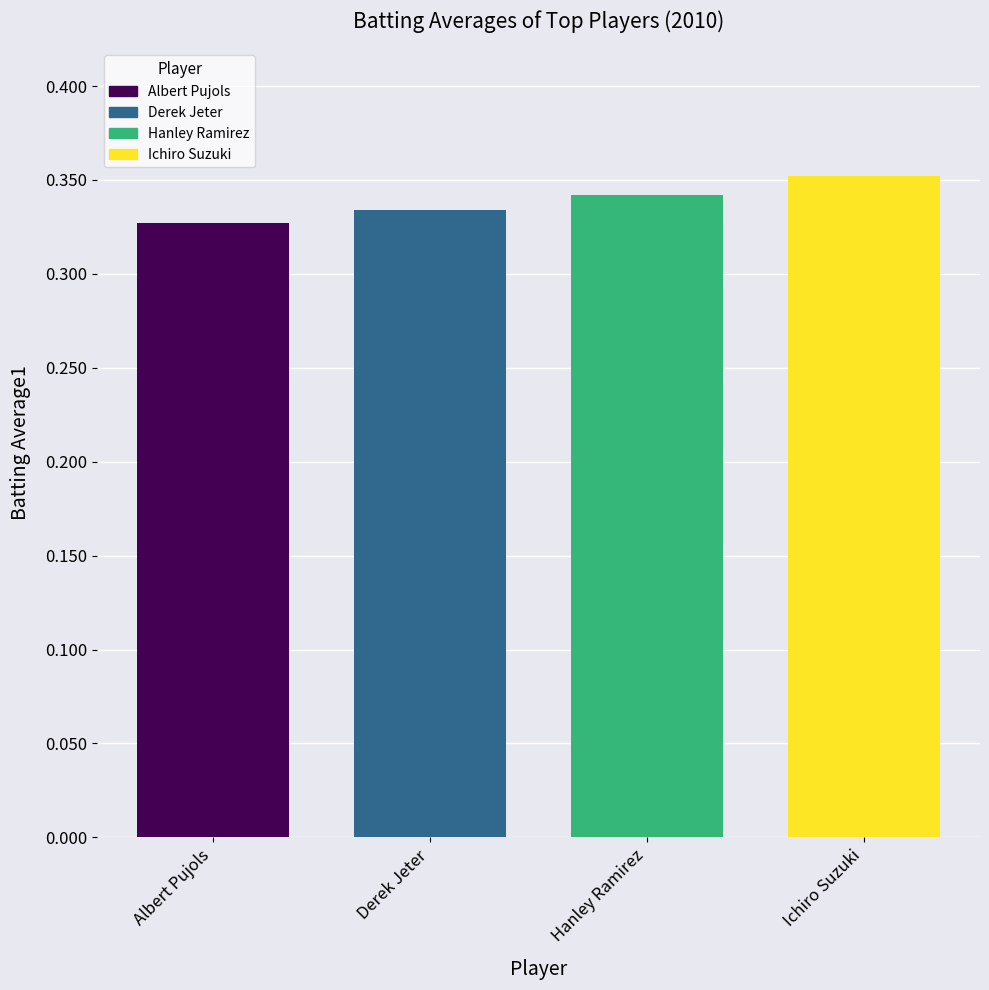

True or false: the data shows 0.2 at Hanley Ramirez.

False